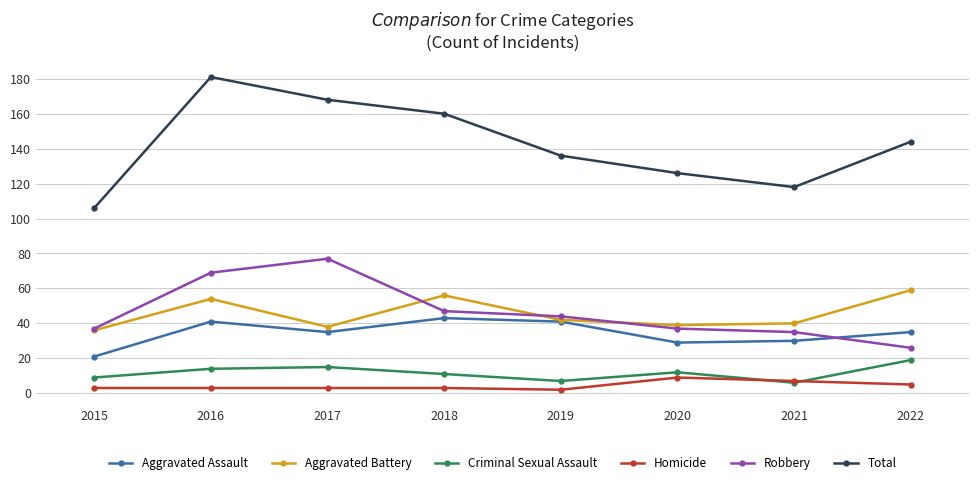

What value does the Total series have at 2015, to the nearest 10?

110